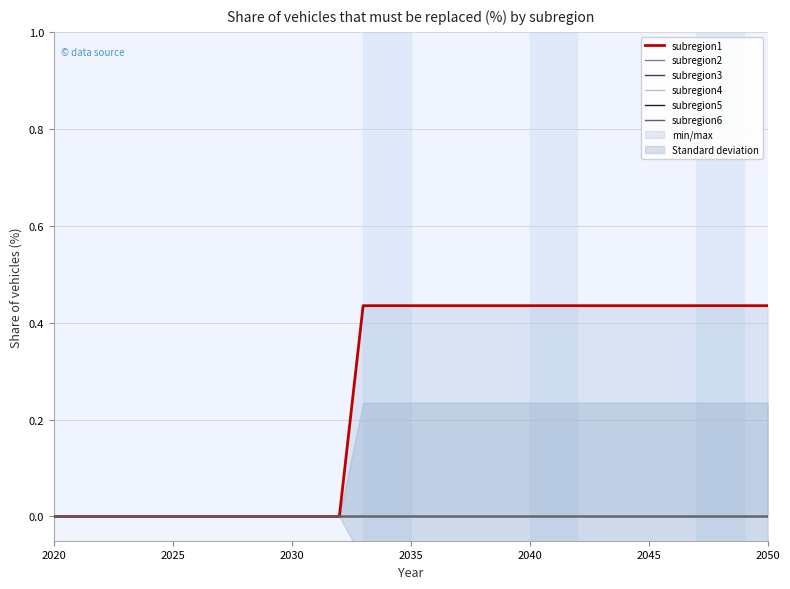

True or false: subregion2 and subregion1 intersect in this chart.

False